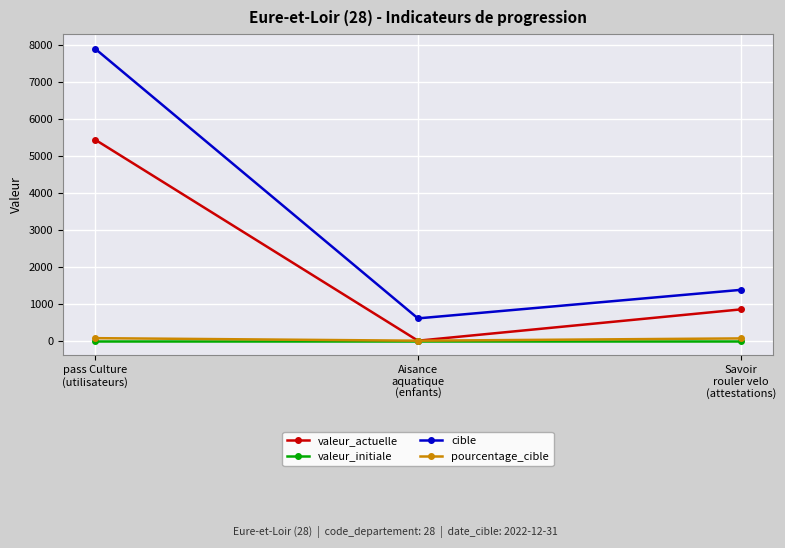

What is the approximate value of cible at Aisance
aquatique
(enfants)?

604